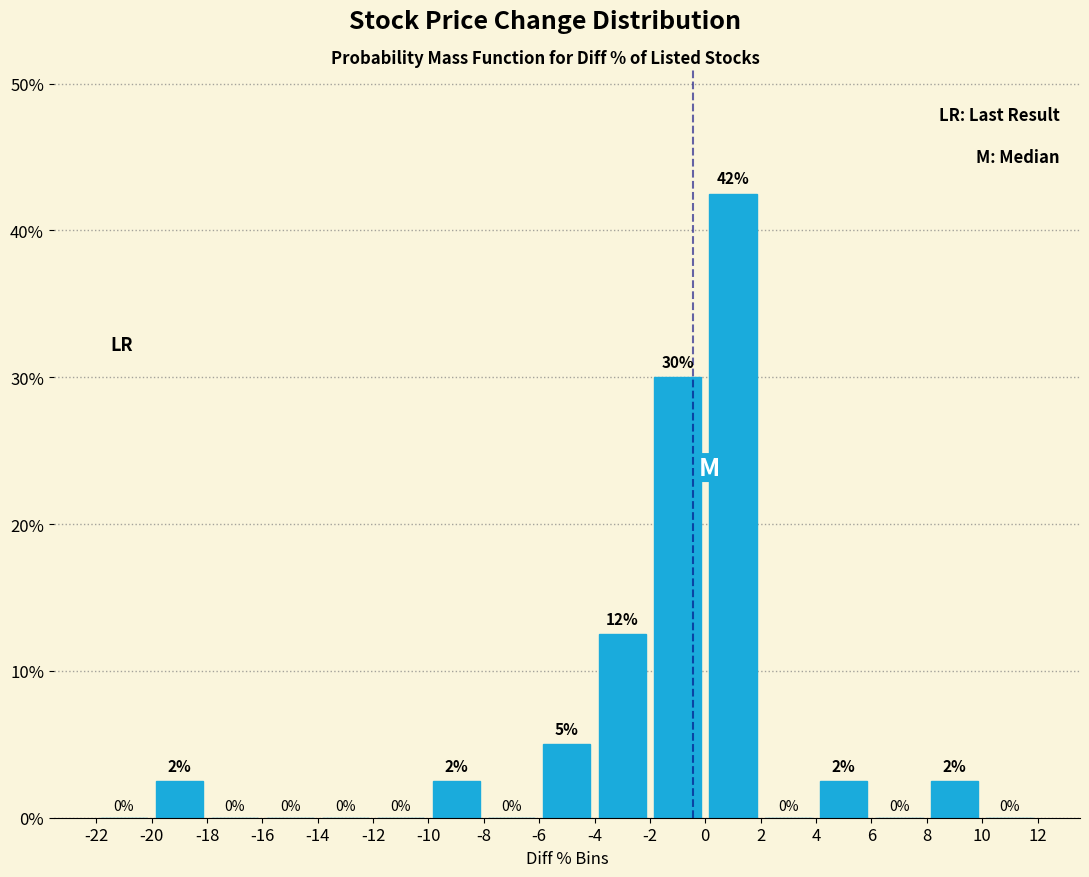

Over which range of the x-axis is the bar tallest?

0 to 2